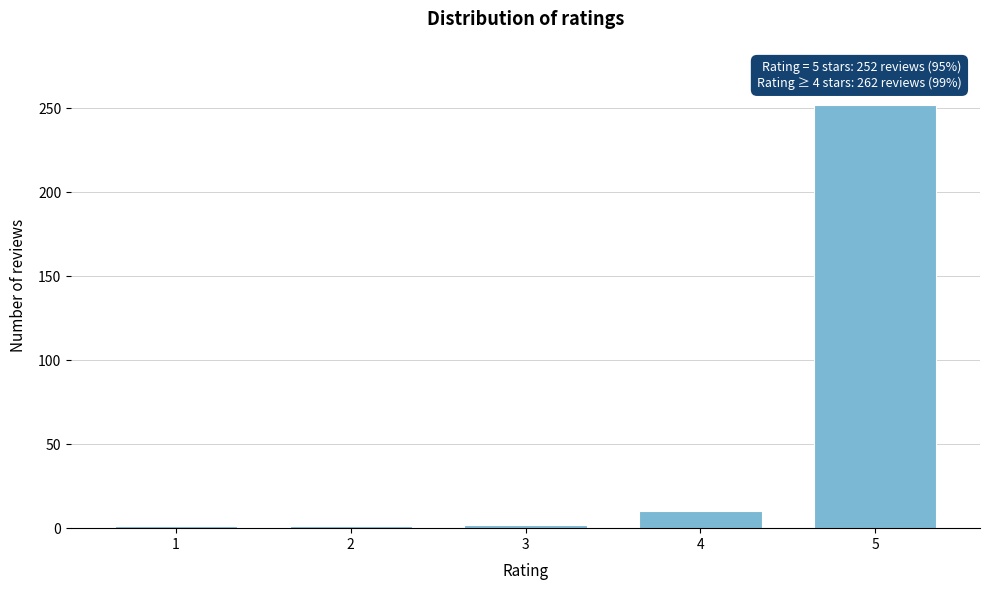

Is it true that the value at 5 is 172?

False